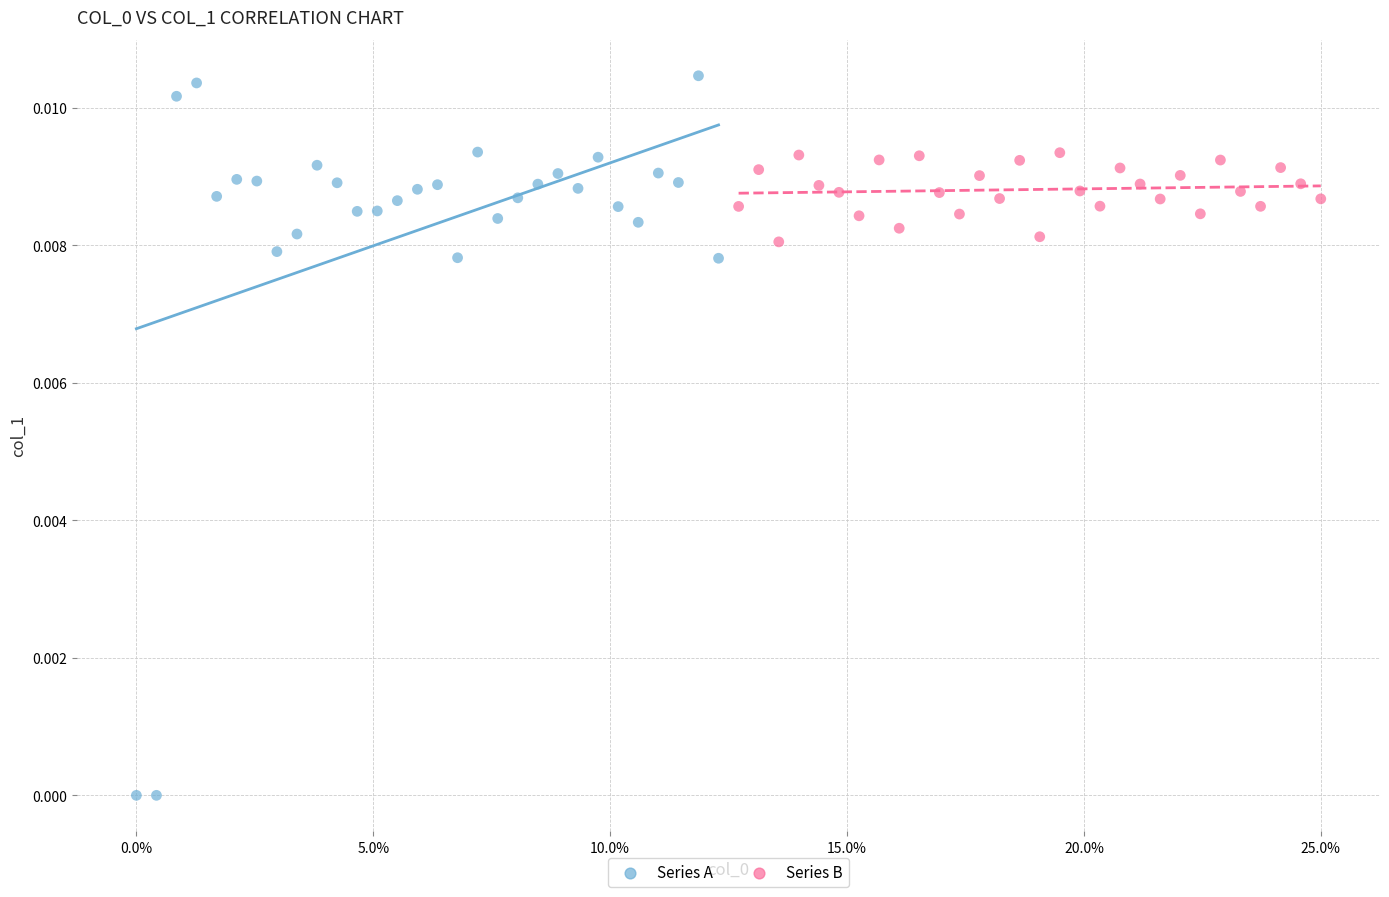

Which series contains the highest Y value?

Series A